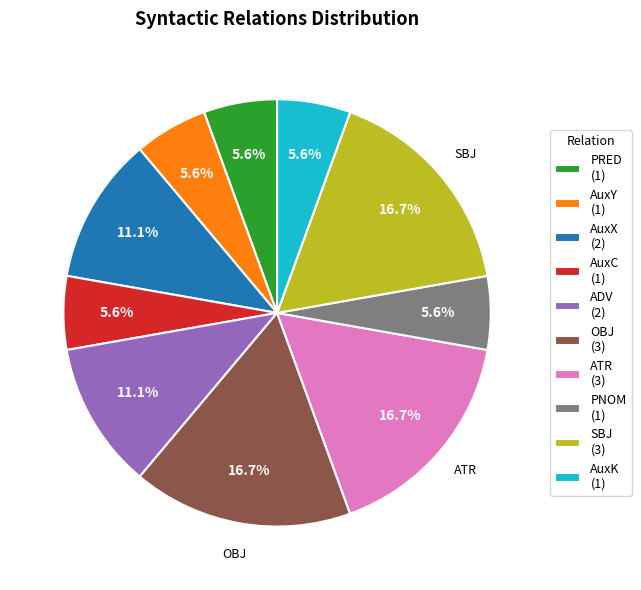

To the nearest percent, what percentage of the pie is ADV?

11%